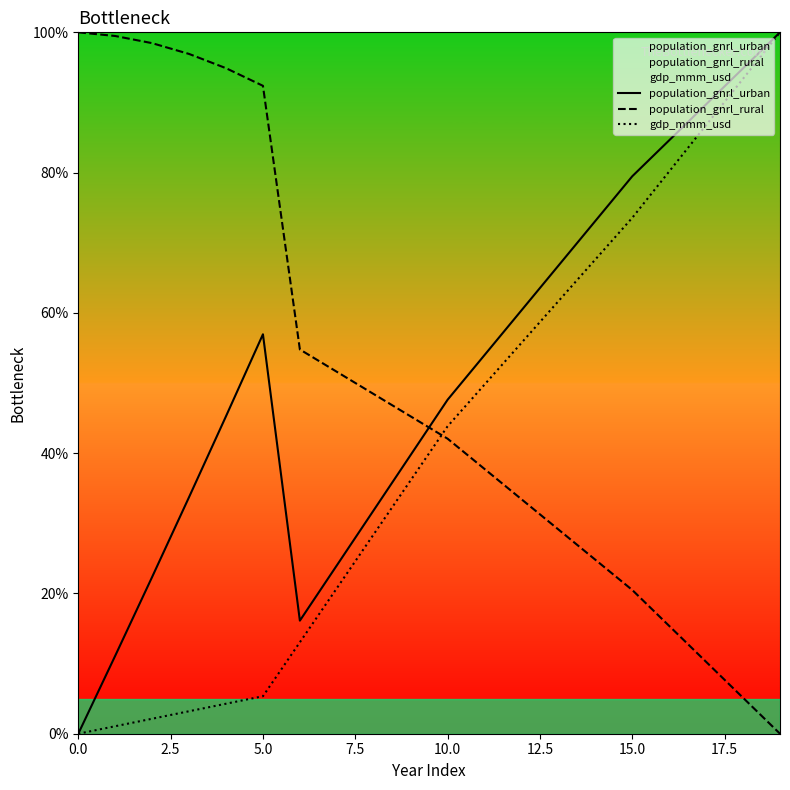

What is the highest value of the gdp_mmm_usd series?

100.0